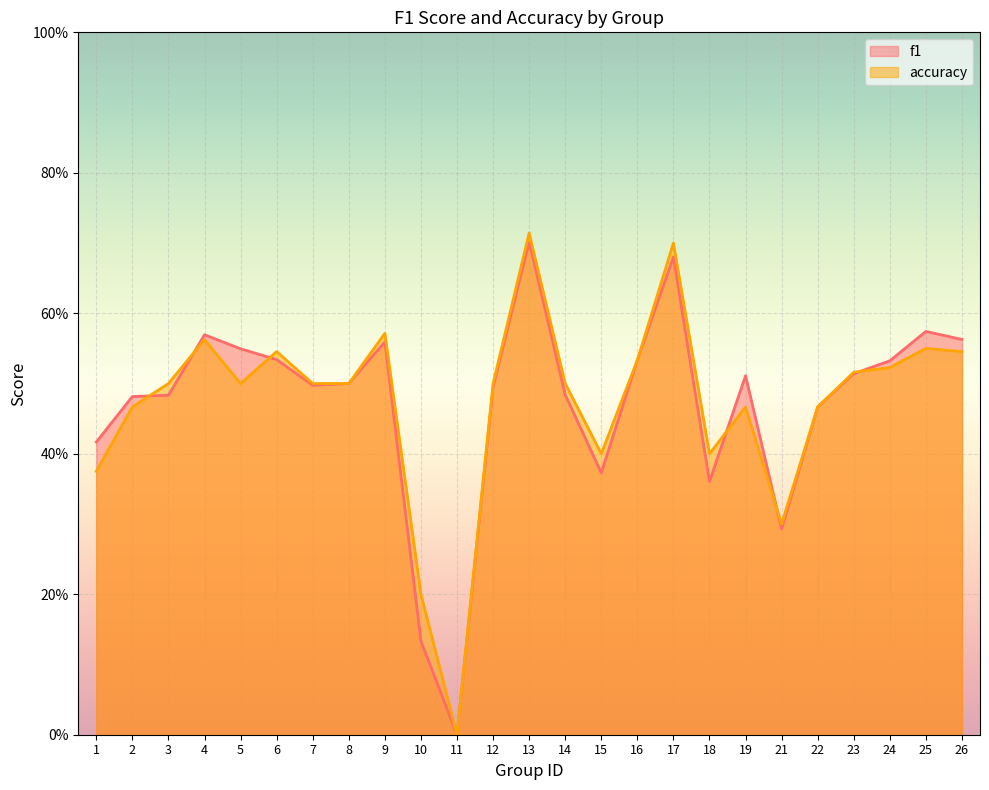

At which label does accuracy reach its minimum?

11